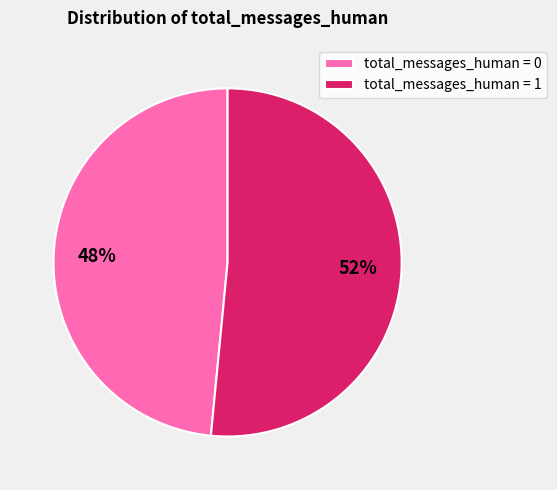

What is the majority slice?

total_messages_human = 1